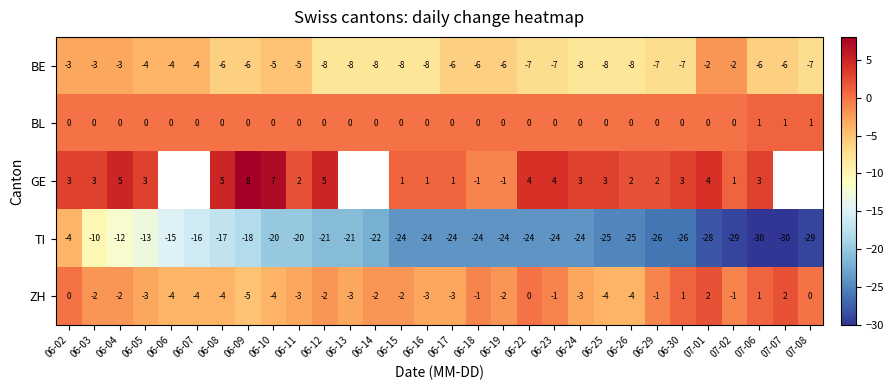

Between 06-11 and 06-26, which series saw the biggest shift?

TI